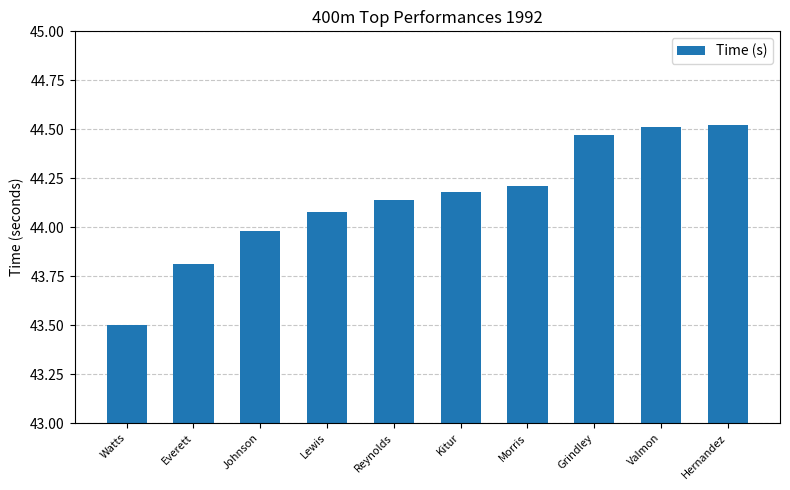

What position from the right is Watts?

10